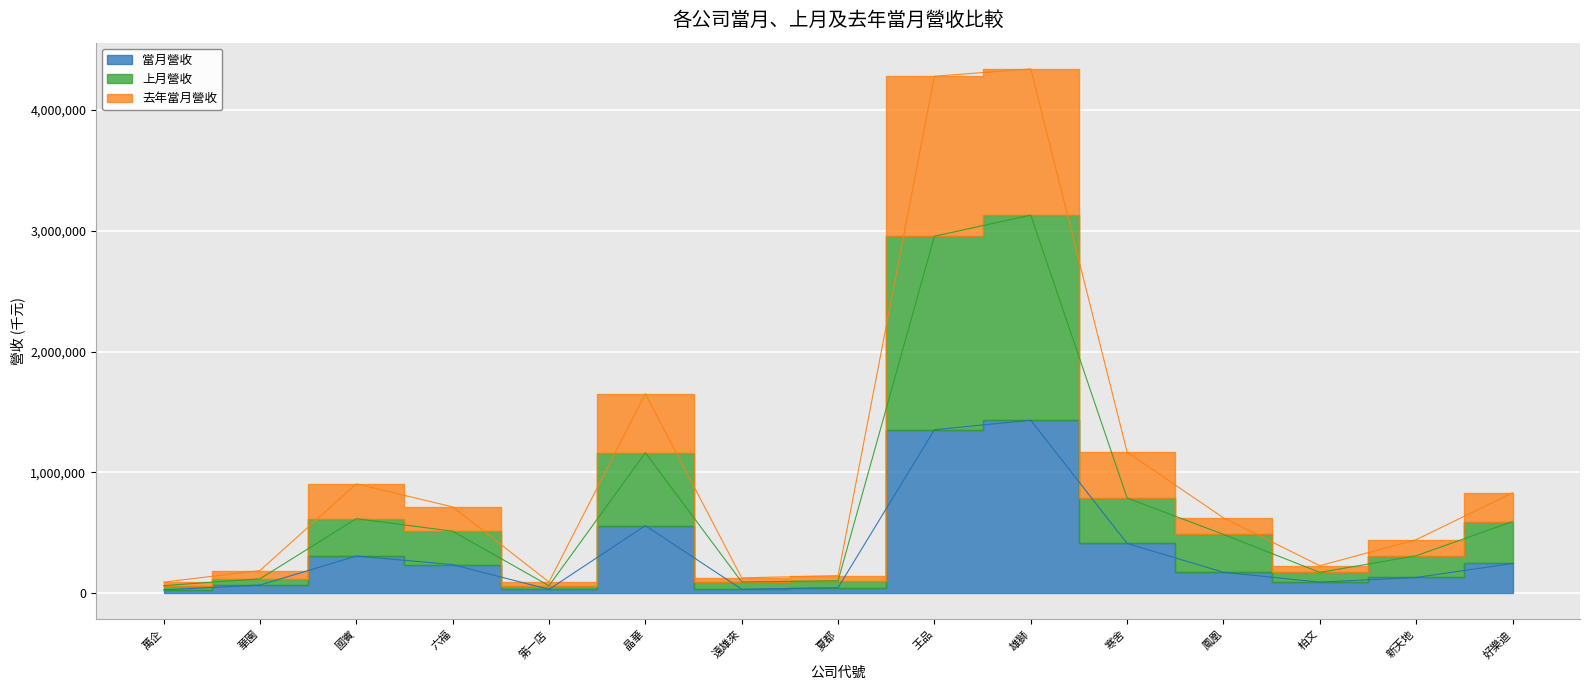

How many series are shown in this chart?

3